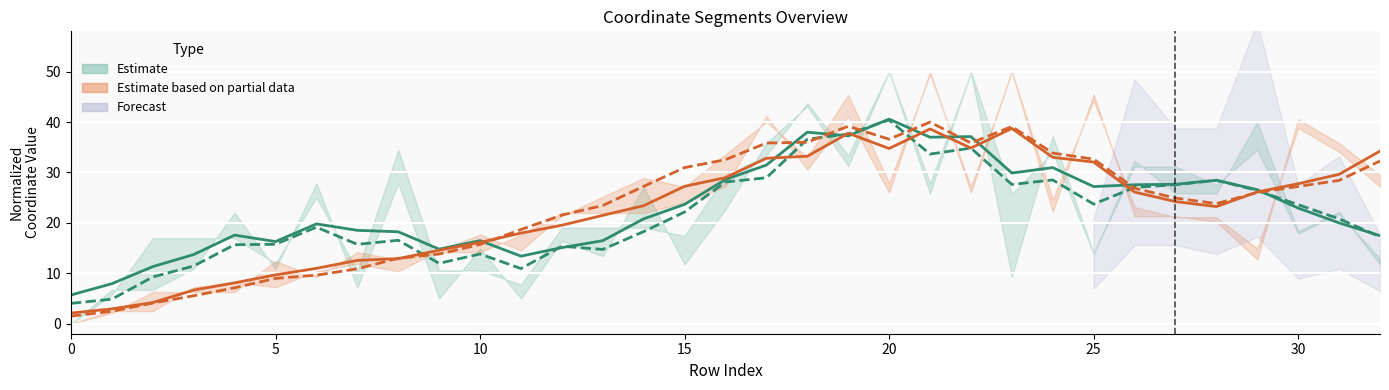

What is the sum of all x0 estimate values?

758.4